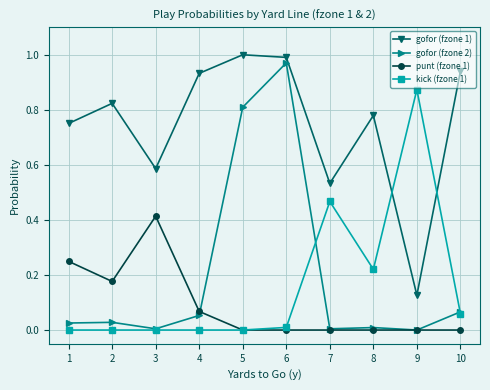

What are all the series names shown in the legend?

gofor (fzone 1), gofor (fzone 2), punt (fzone 1), kick (fzone 1)